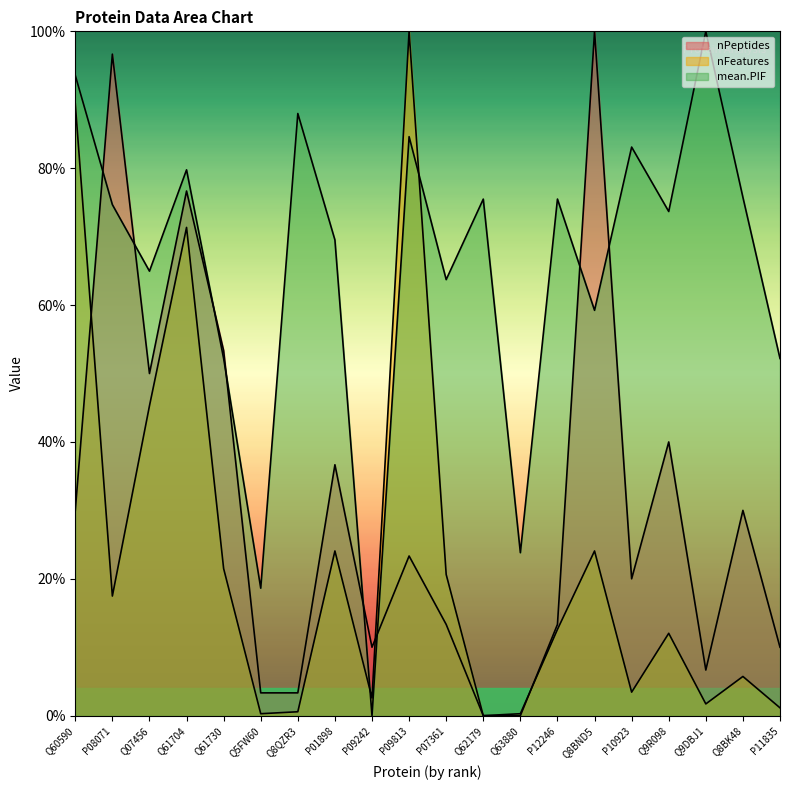

Reading left to right, transcribe all the data shown in this chart.

nPeptides: Q60590=30.0	P08071=96.7	Q07456=50.0	Q61704=76.7	Q61730=53.3	Q5FW60=3.3	Q8QZR3=3.3	P01898=36.7	P09242=10.0	P09813=23.3	P07361=13.3	Q62179=0.0	Q63880=0.0	P12246=13.3	Q8BND5=100.0	P10923=20.0	Q9R098=40.0	Q9DBJ1=6.7	Q8BK48=30.0	P11835=10.0
nFeatures: Q60590=89.4	P08071=17.5	Q07456=45.3	Q61704=71.3	Q61730=21.5	Q5FW60=0.3	Q8QZR3=0.6	P01898=24.1	P09242=2.6	P09813=100.0	P07361=20.6	Q62179=0.0	Q63880=0.3	P12246=12.6	Q8BND5=24.1	P10923=3.4	Q9R098=12.0	Q9DBJ1=1.7	Q8BK48=5.7	P11835=1.1
mean.PIF: Q60590=93.6	P08071=74.7	Q07456=65.0	Q61704=79.8	Q61730=52.2	Q5FW60=18.6	Q8QZR3=88.0	P01898=69.5	P09242=0.0	P09813=84.6	P07361=63.7	Q62179=75.5	Q63880=23.8	P12246=75.5	Q8BND5=59.2	P10923=83.1	Q9R098=73.7	Q9DBJ1=100.0	Q8BK48=75.7	P11835=52.2